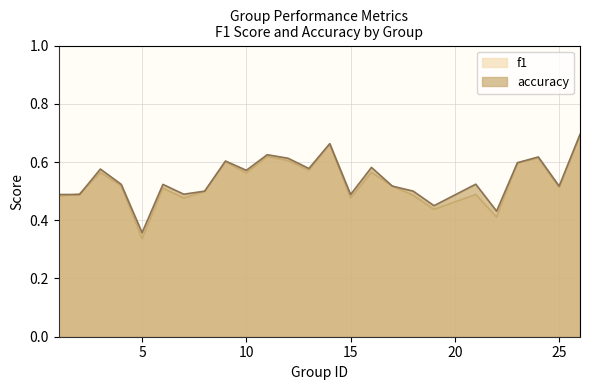

Where do accuracy and f1 first cross each other?

1 and 2